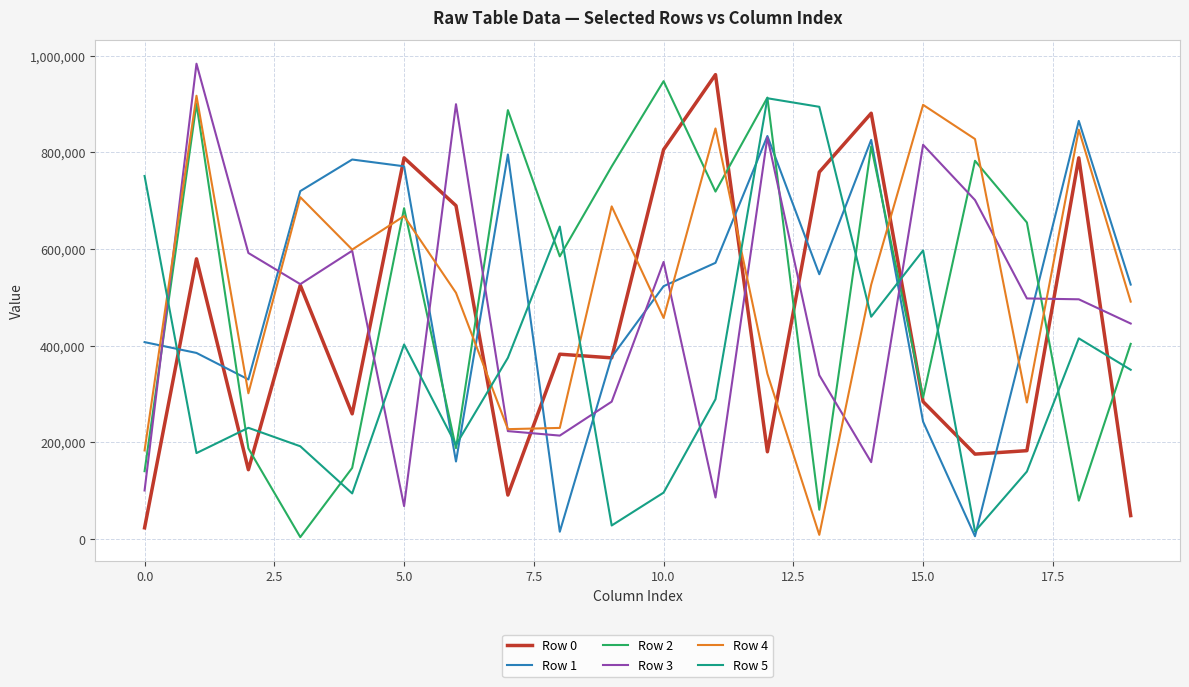

True or false: Row 4 and Row 2 cross at least once.

True